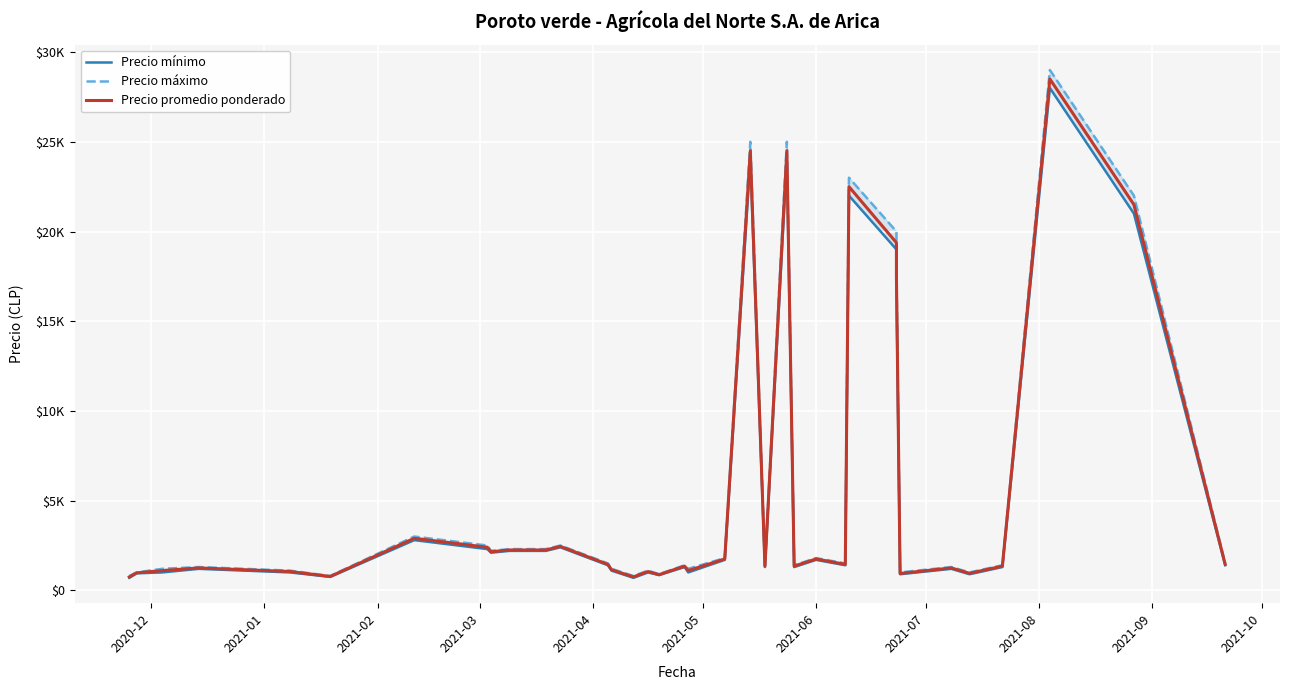

What is the maximum value for Precio promedio ponderado?

28500